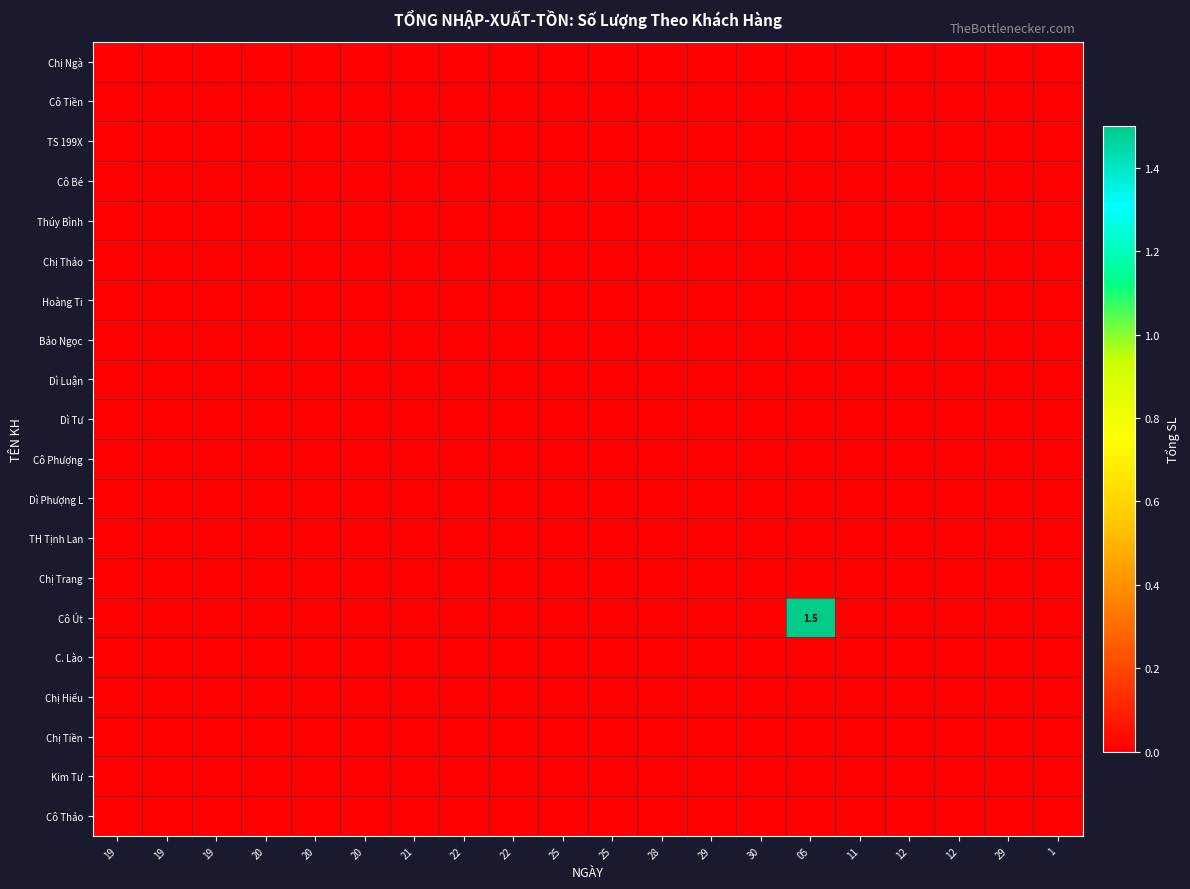

The value of Dì Tư at 30 is 0.0. True or false?

True